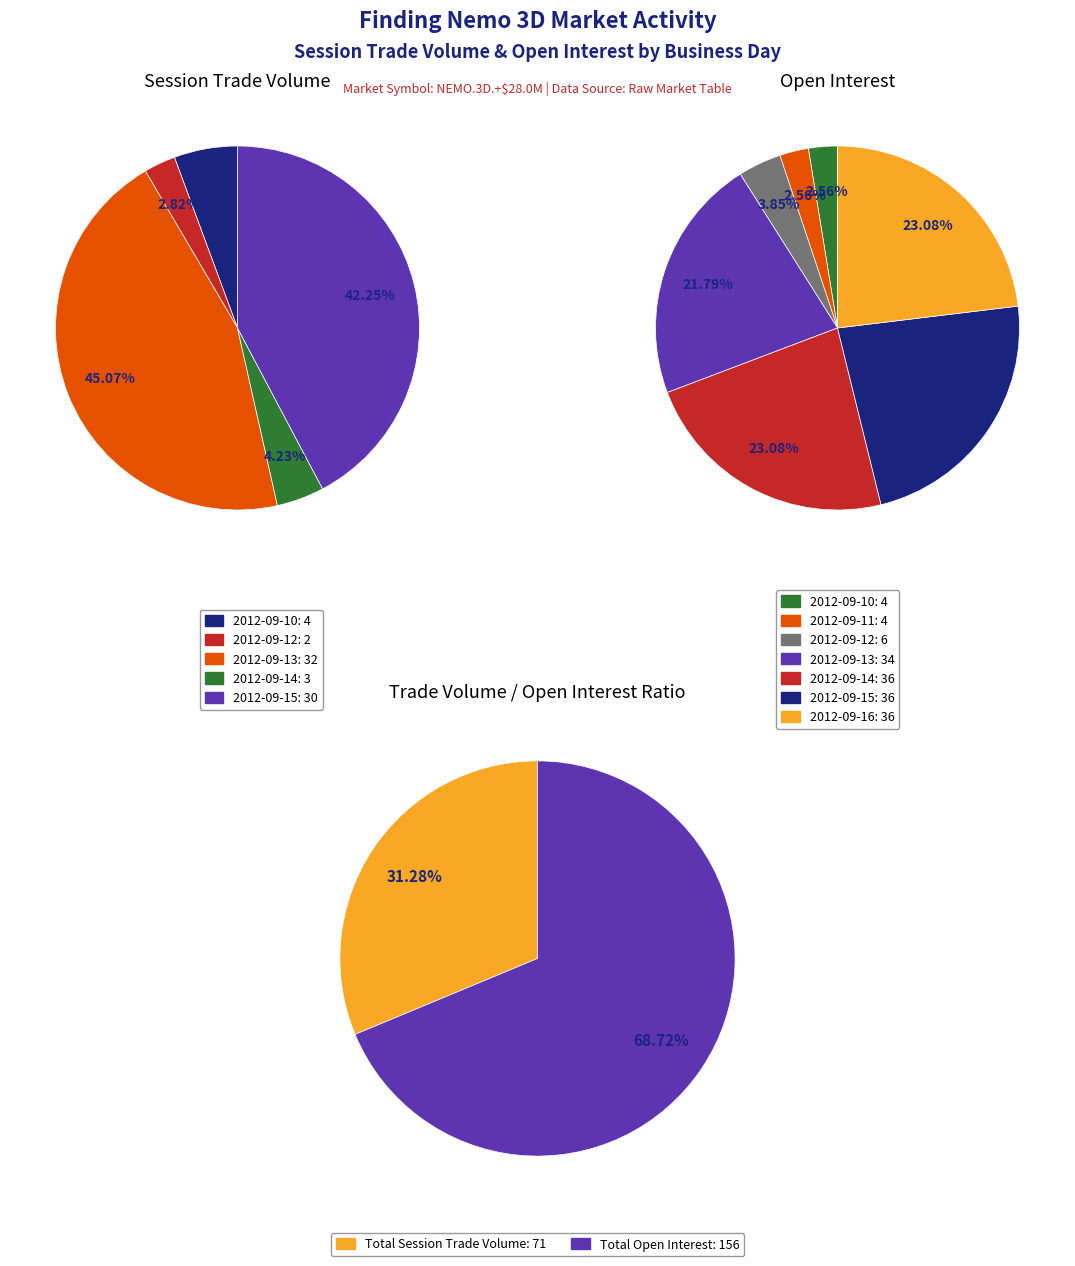

How much of the chart is everything except 2012-09-14?

95.8%